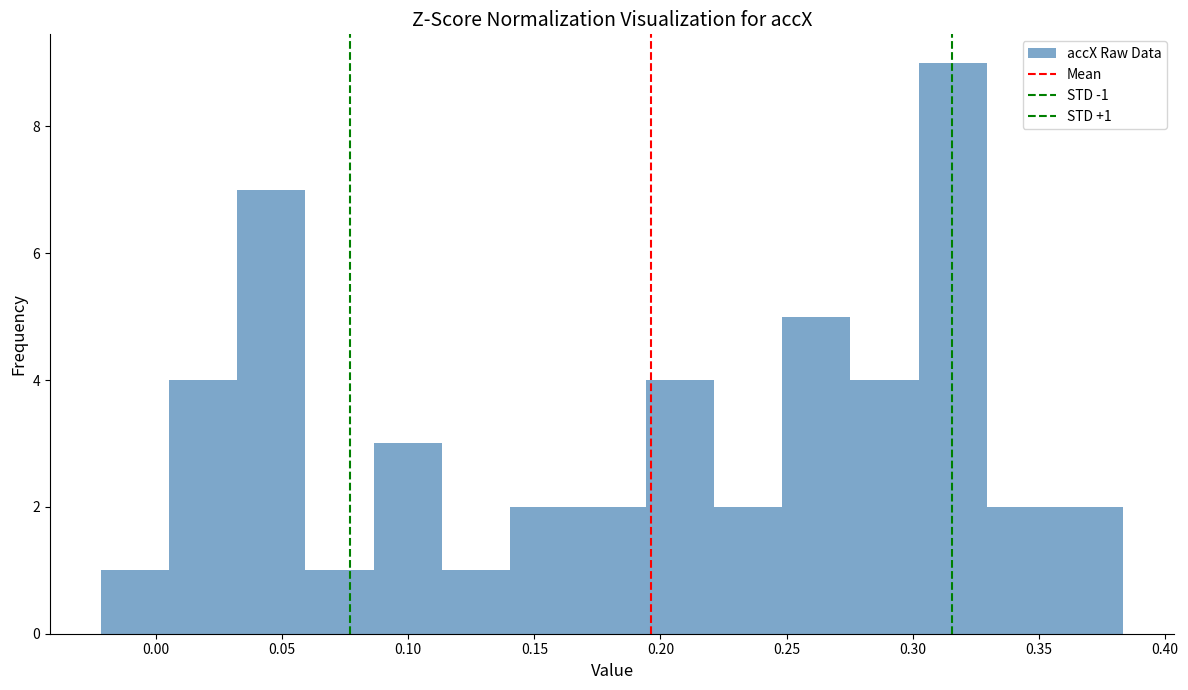

Which range on the x-axis has the tallest bar?

0.300 to 0.330